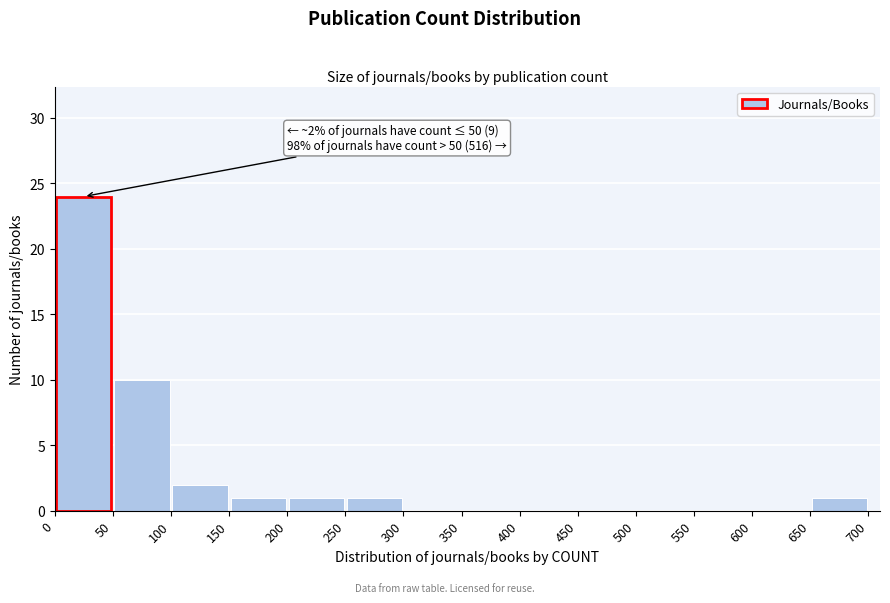

Which range on the x-axis has the tallest bar?

0 to 50